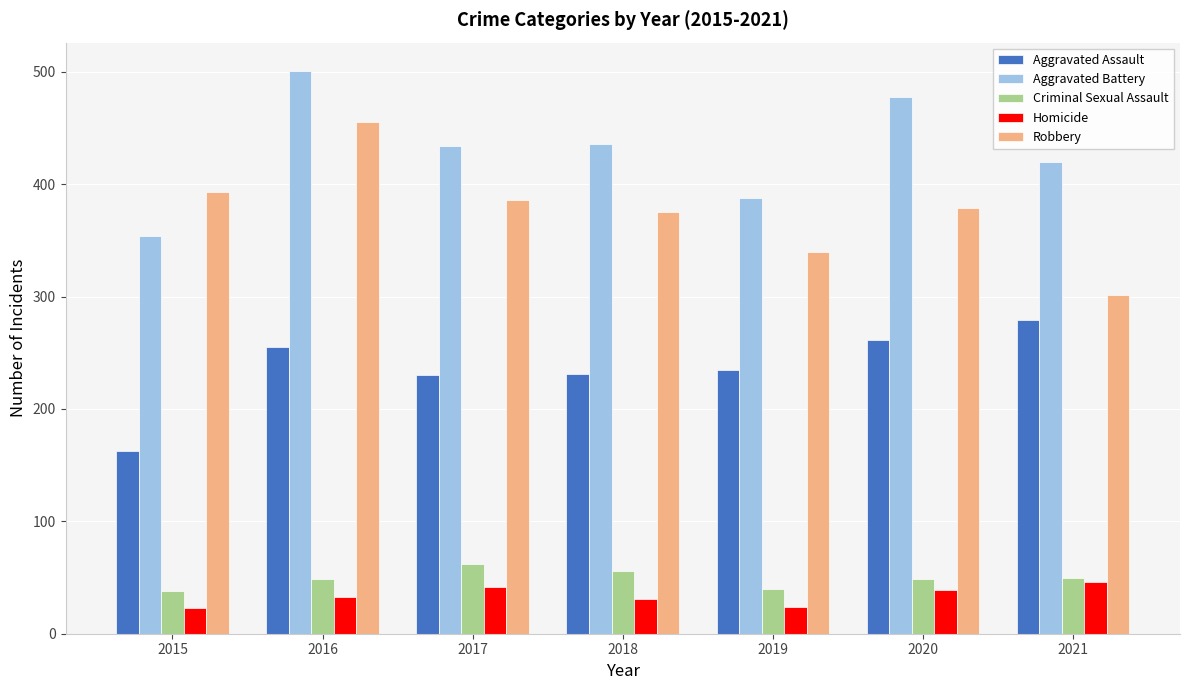

Which series changed the most between 2016 and 2021?

Robbery